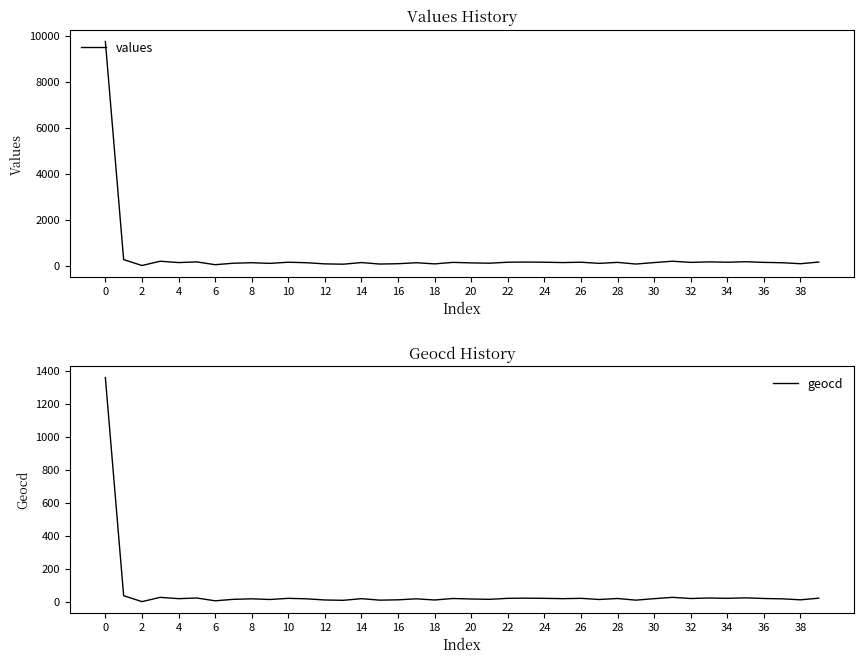

List the series in order of their peak value, lowest first.

geocd, values